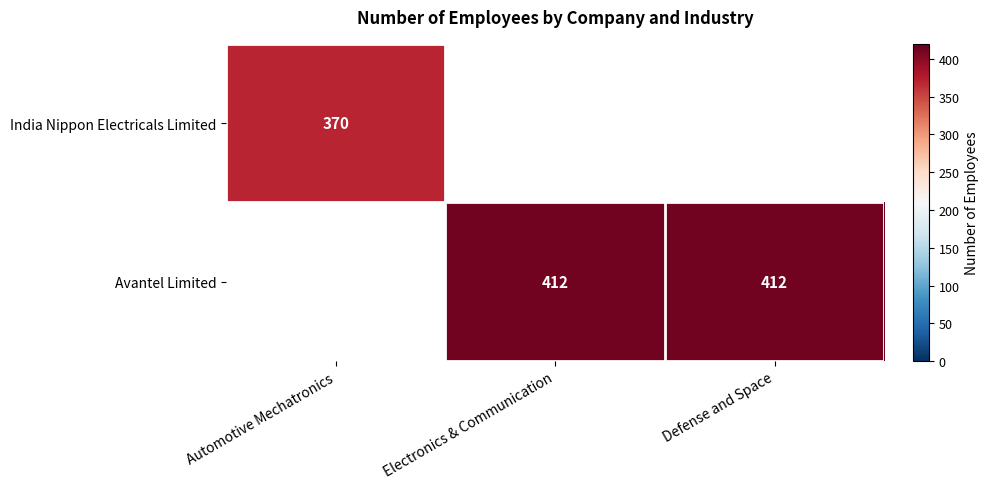

How many data points does each series have?

3